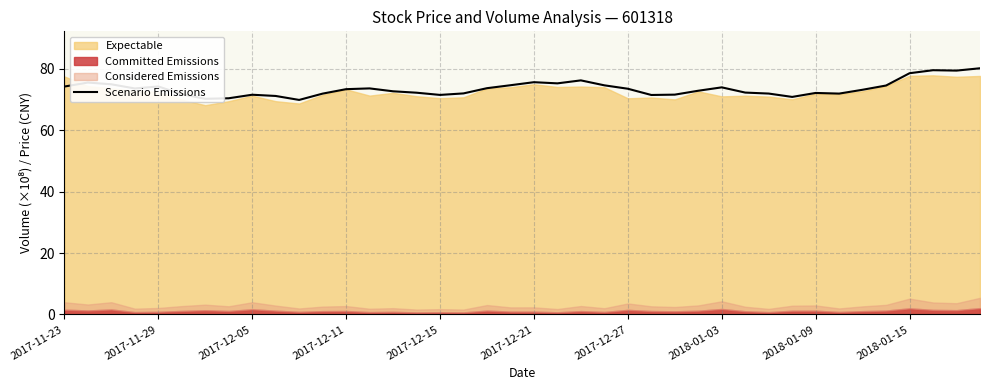

Approximately how many times larger is the value at 33 compared to 2017-11-29?

1.0